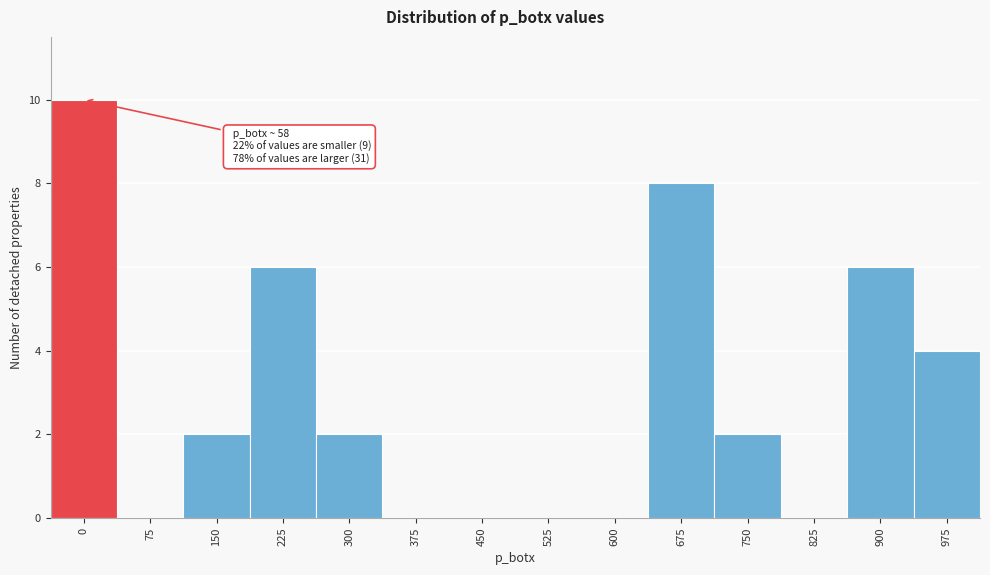

Reading left to right, list all the values displayed in this chart.

0=10	75=0	150=2	225=6	300=2	375=0	450=0	525=0	600=0	675=8	750=2	825=0	900=6	975=4